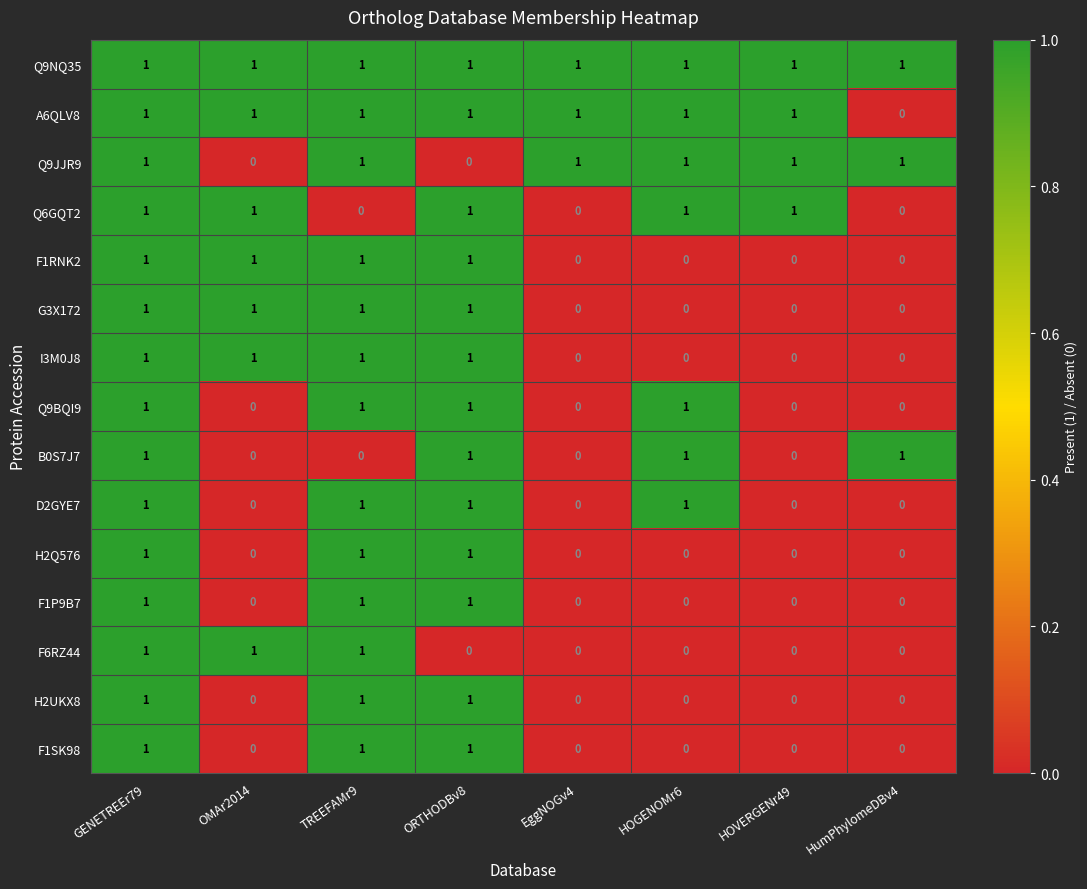

What is the greatest value displayed?

1